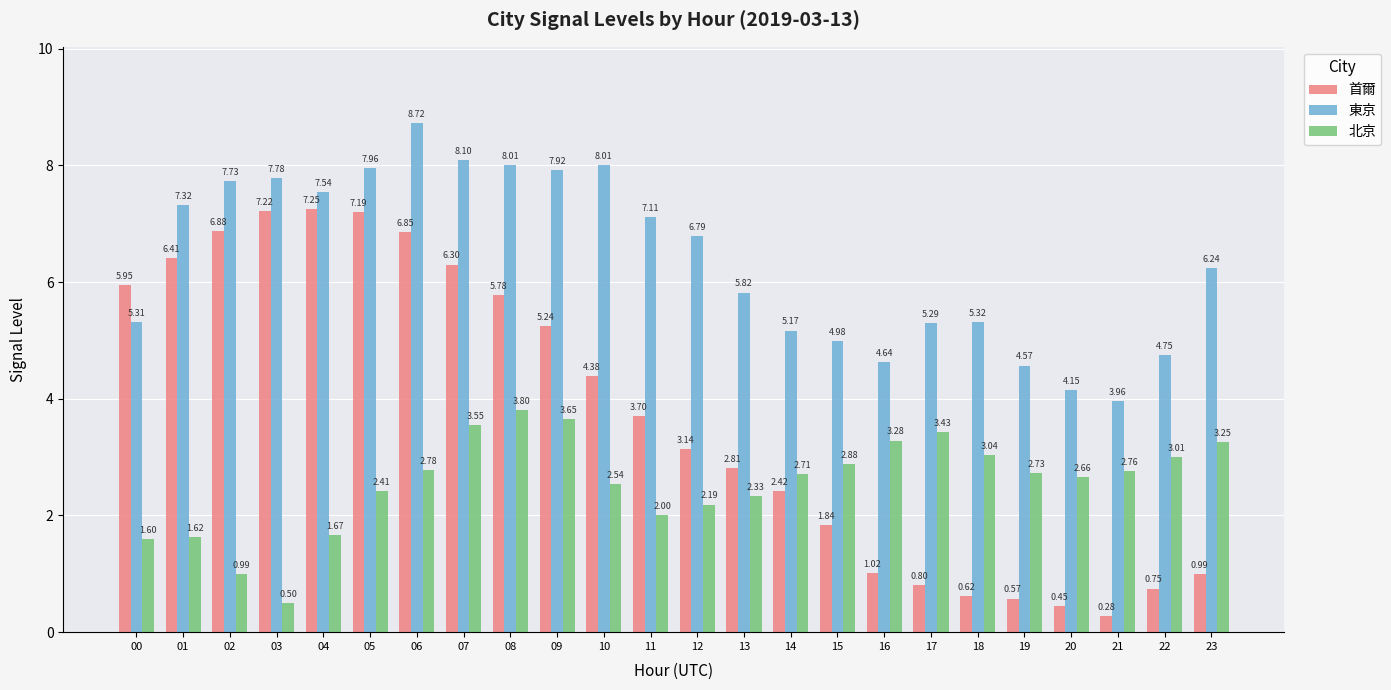

What value does the 東京 series have at 09?

7.9